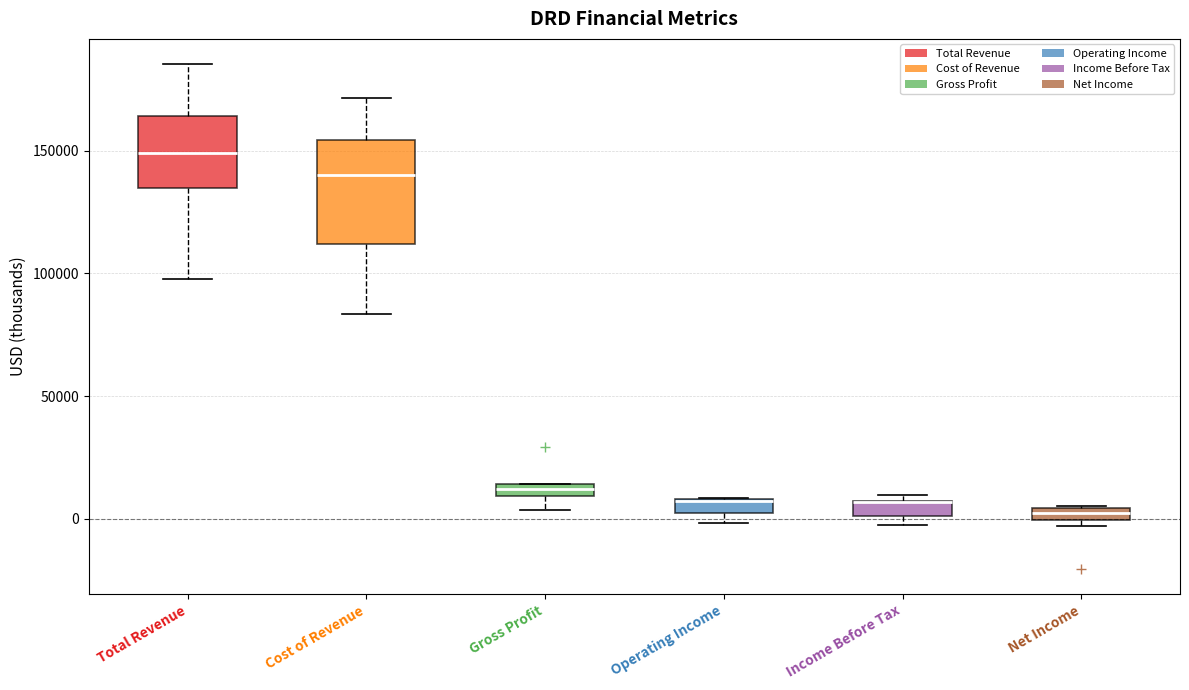

Comparing the boxes themselves (not the whiskers), which one is the tallest?

Cost of Revenue